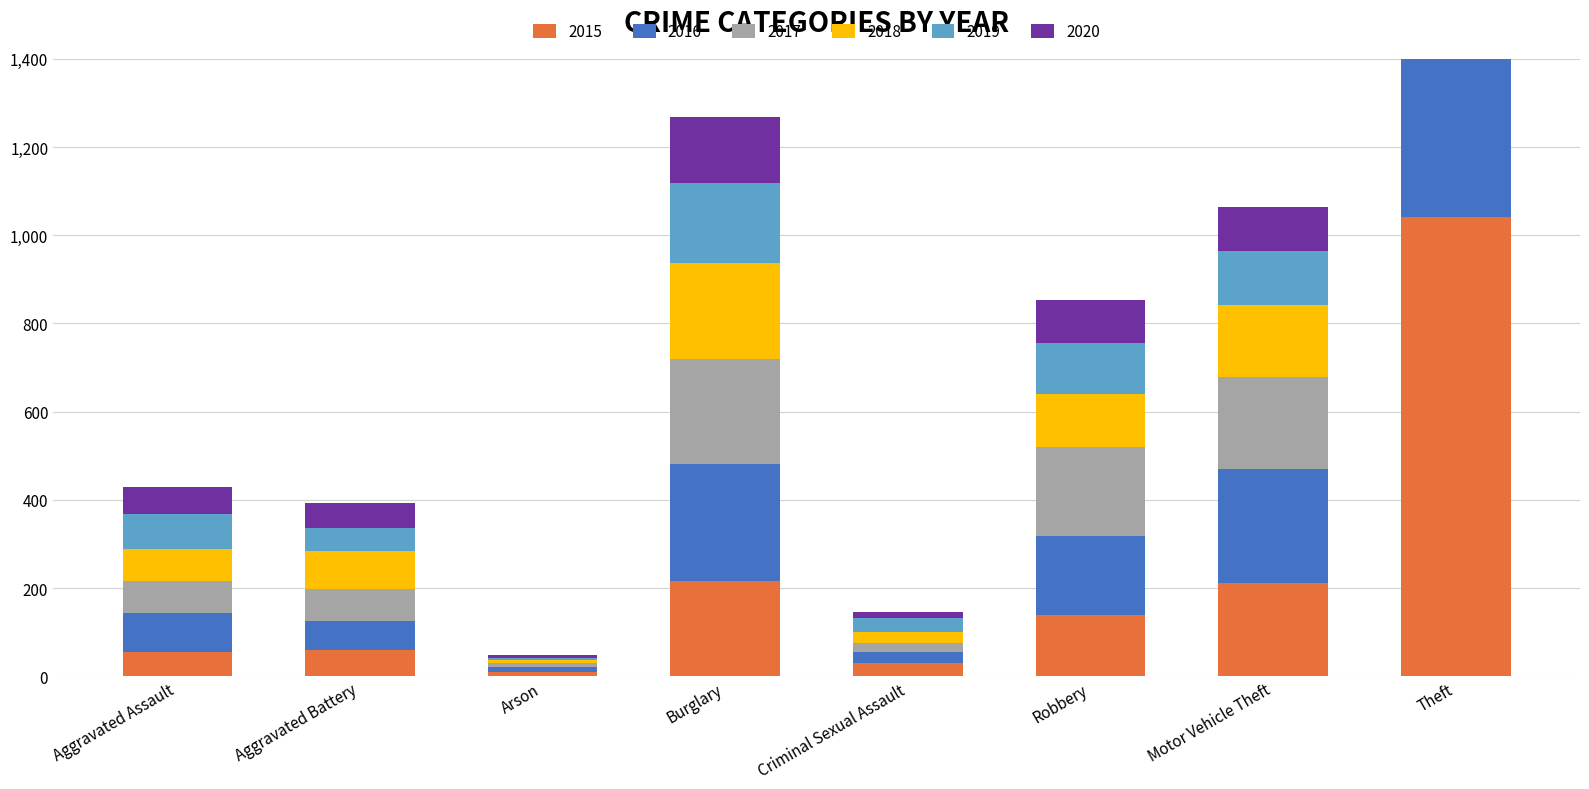

Rank the series at Criminal Sexual Assault from lowest to highest value.

2020, 2017, 2018, 2016, 2015, 2019